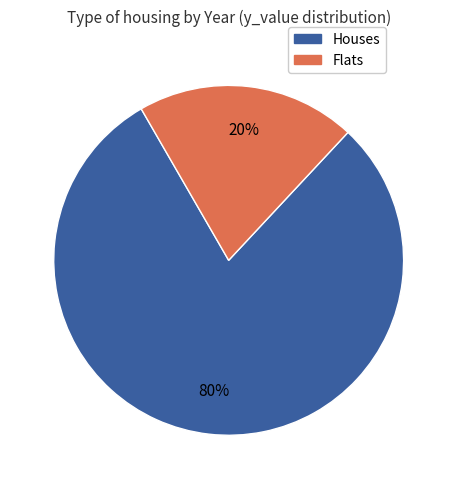

To the nearest percent, what is the average slice percentage?

50%